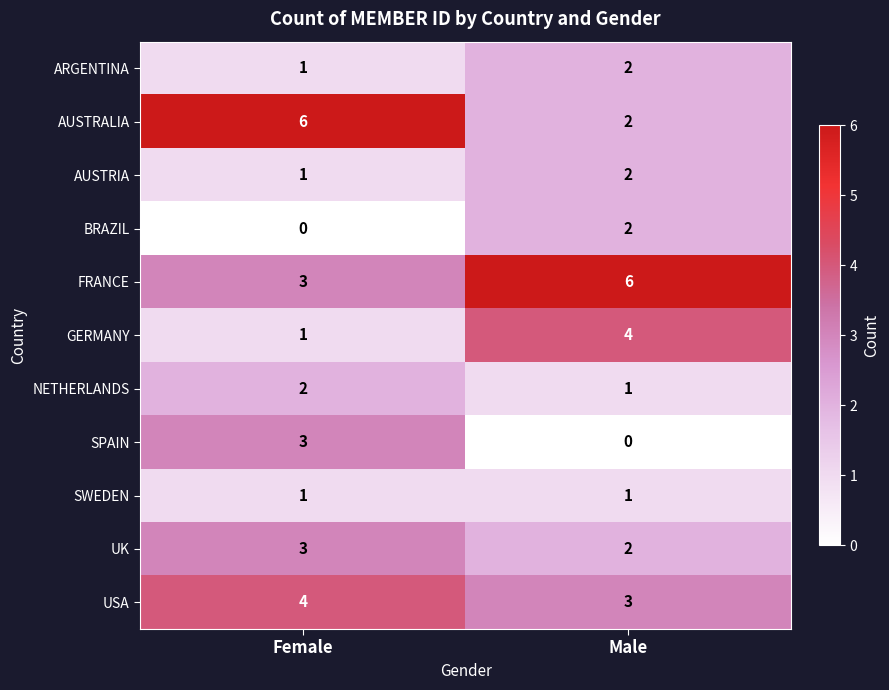

Which category has the lowest value in the NETHERLANDS series?

Male